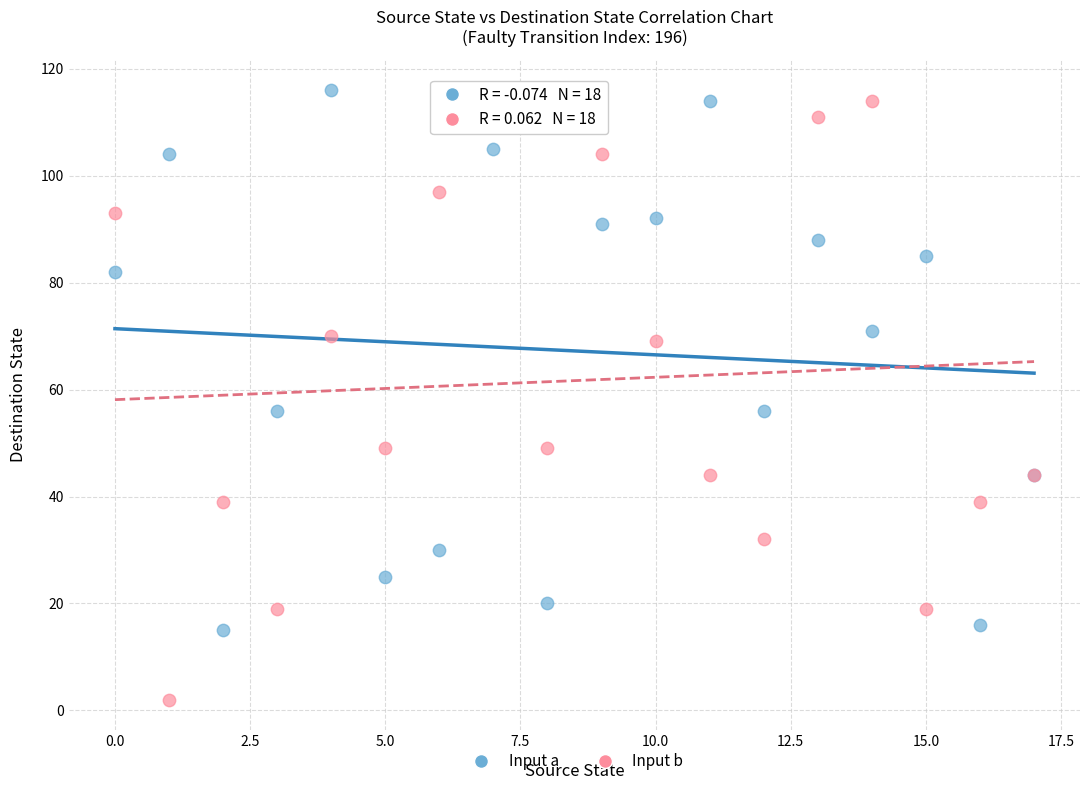

What are all the series names shown in the legend?

Input a, Input b